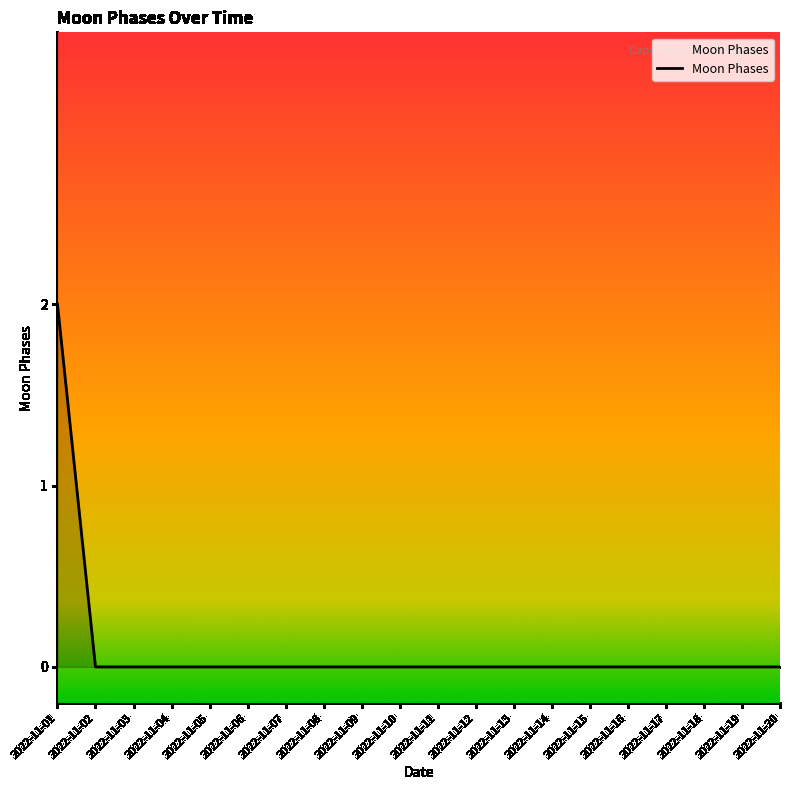

Count the values in the range 0 to 1.

19